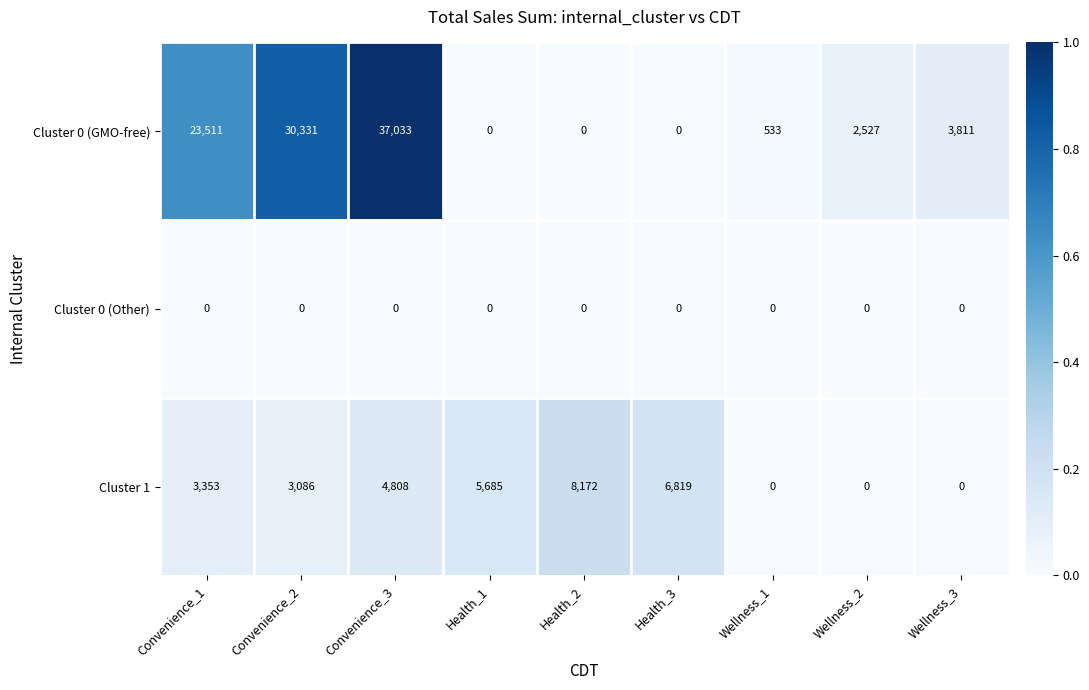

Reading left to right, extract all data points from this chart.

Cluster 0 (GMO-free): Convenience_1=23511	Convenience_2=30331	Convenience_3=37033	Health_1=0	Health_2=0	Health_3=0	Wellness_1=533	Wellness_2=2527	Wellness_3=3811
Cluster 0 (Other): Convenience_1=0	Convenience_2=0	Convenience_3=0	Health_1=0	Health_2=0	Health_3=0	Wellness_1=0	Wellness_2=0	Wellness_3=0
Cluster 1: Convenience_1=3353	Convenience_2=3086	Convenience_3=4808	Health_1=5685	Health_2=8172	Health_3=6819	Wellness_1=0	Wellness_2=0	Wellness_3=0